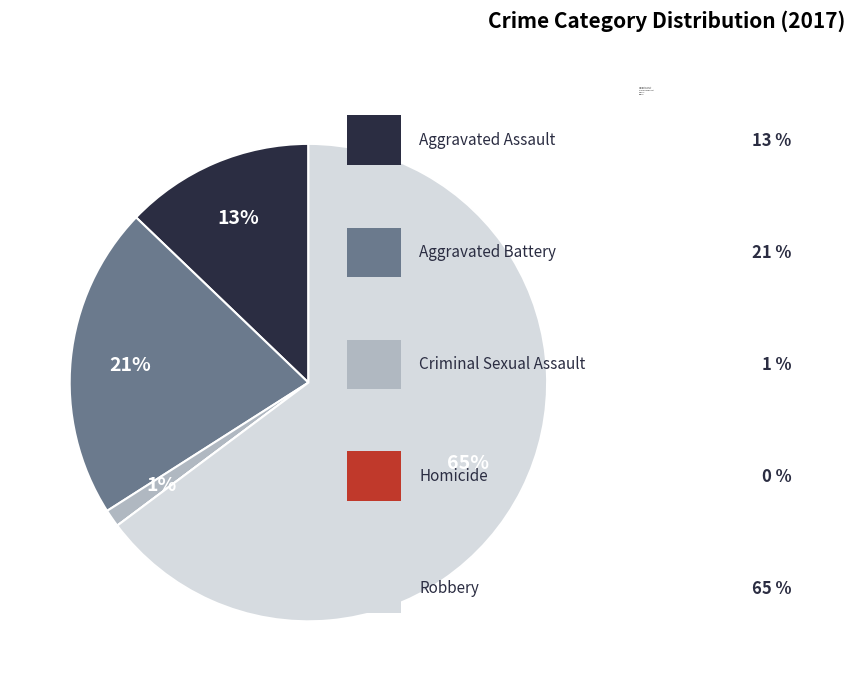

Is it true that Robbery is 79% of the pie?

False